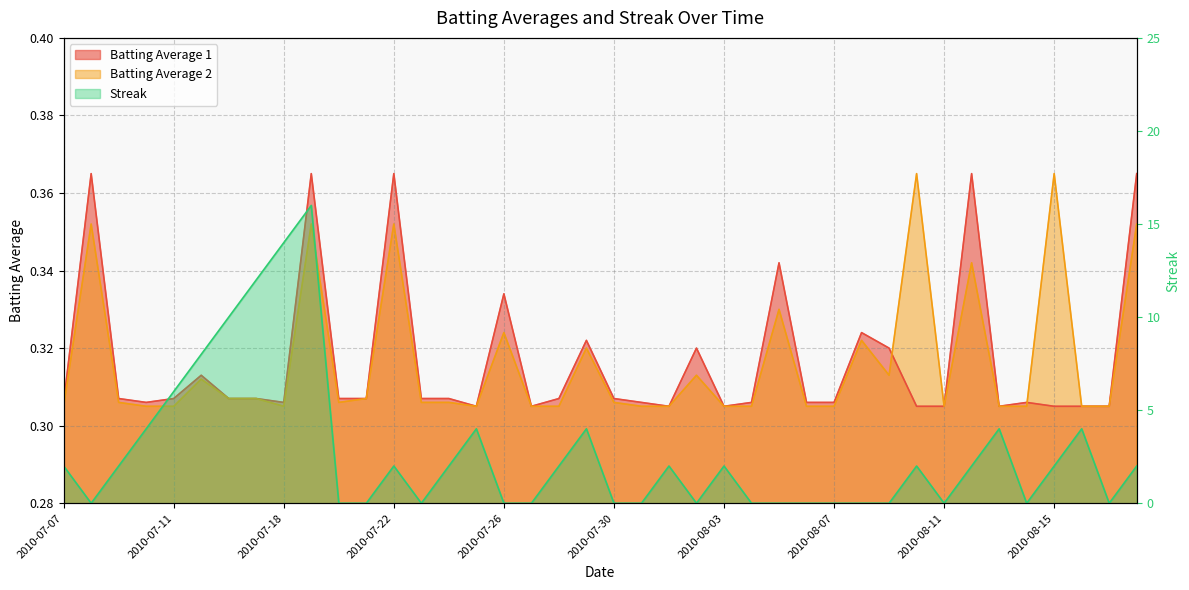

Which category has the highest value in the Batting Average 2 series?

2010-08-10